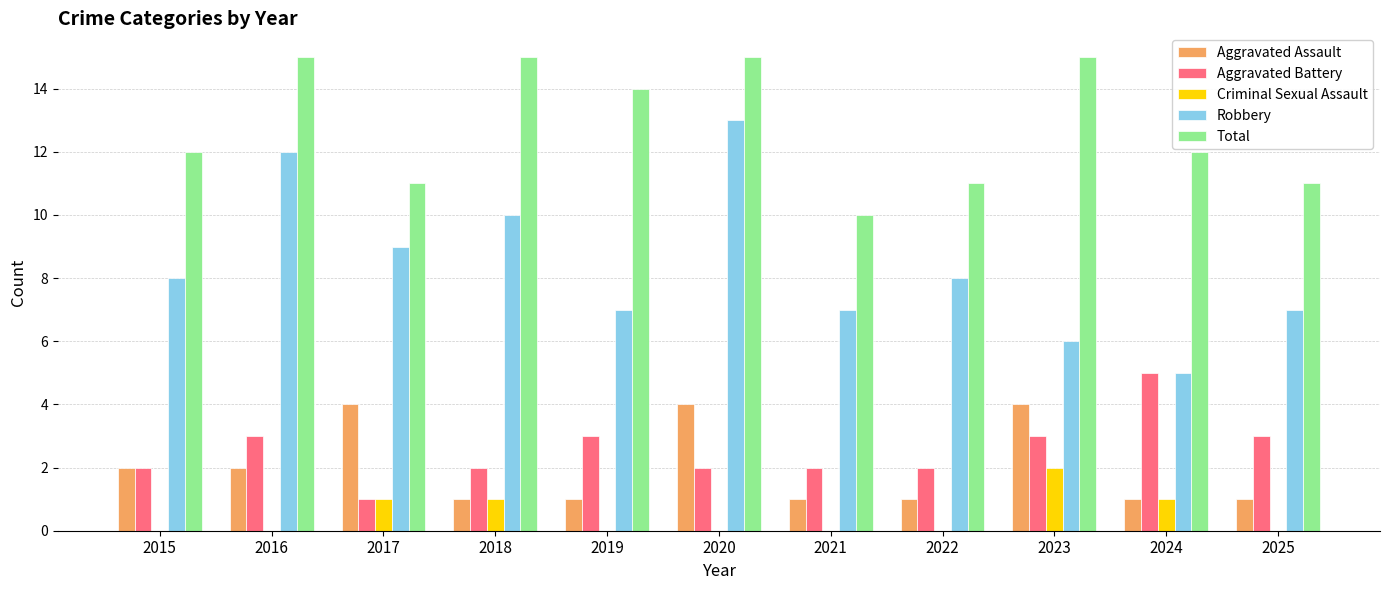

What is the maximum value shown in the chart?

15